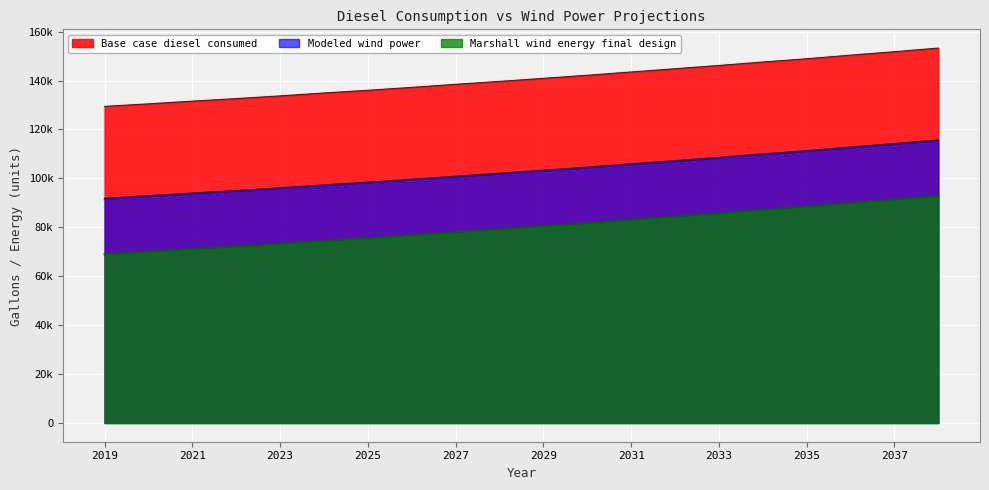

What is the total value across all series at 2028?

320830.5